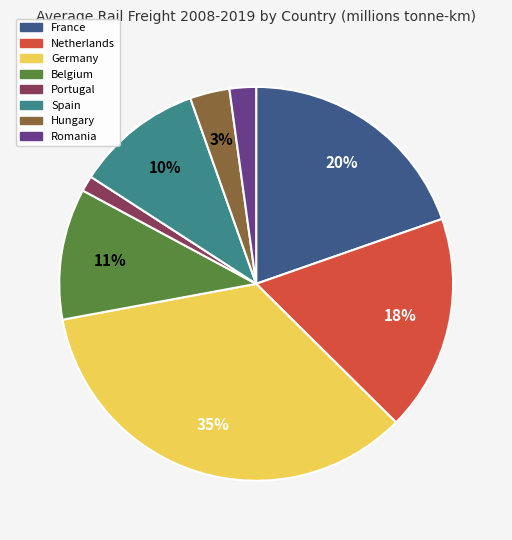

What percentage is the Romania slice, to the nearest percent?

2%